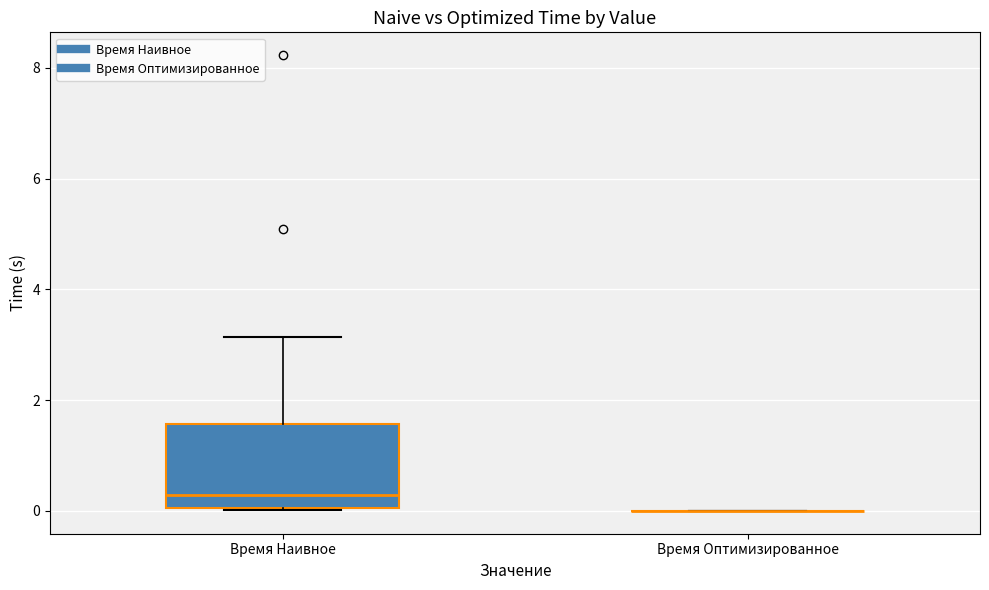

Reading left to right, transcribe this box plot: for each box, give where its median line is, the range the box spans, and where its two whiskers end, as read against the y-axis. The values are not printed on the chart, so give them approximately, as read against the axis.

Время Наивное: median 0.2, box 0.0 to 1.6, whiskers 0.0 to 3.2
Время Оптимизированное: box collapsed to a line at 0.0, whiskers 0.0 to 0.0